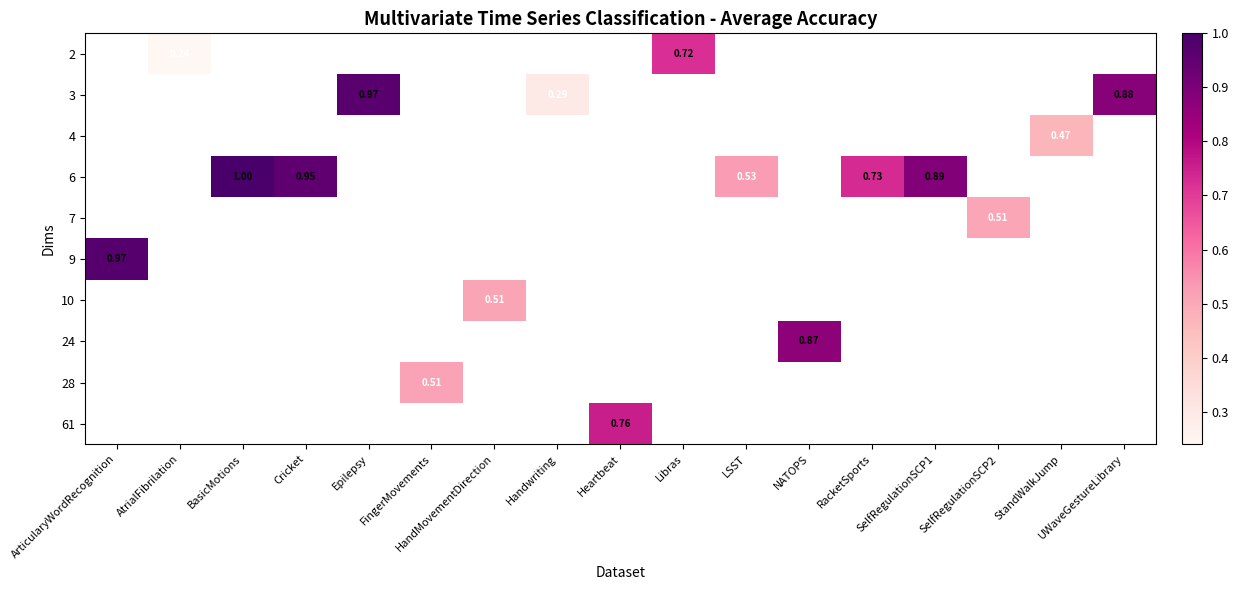

Which category has the lowest value across all series?

AtrialFibrilation